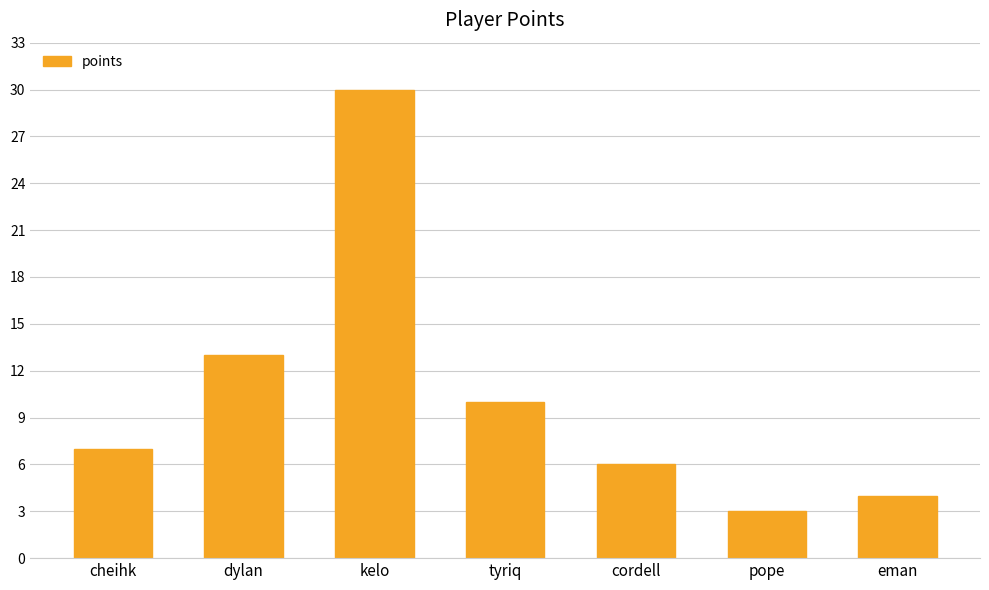

At which label is the value closest to 16?

dylan